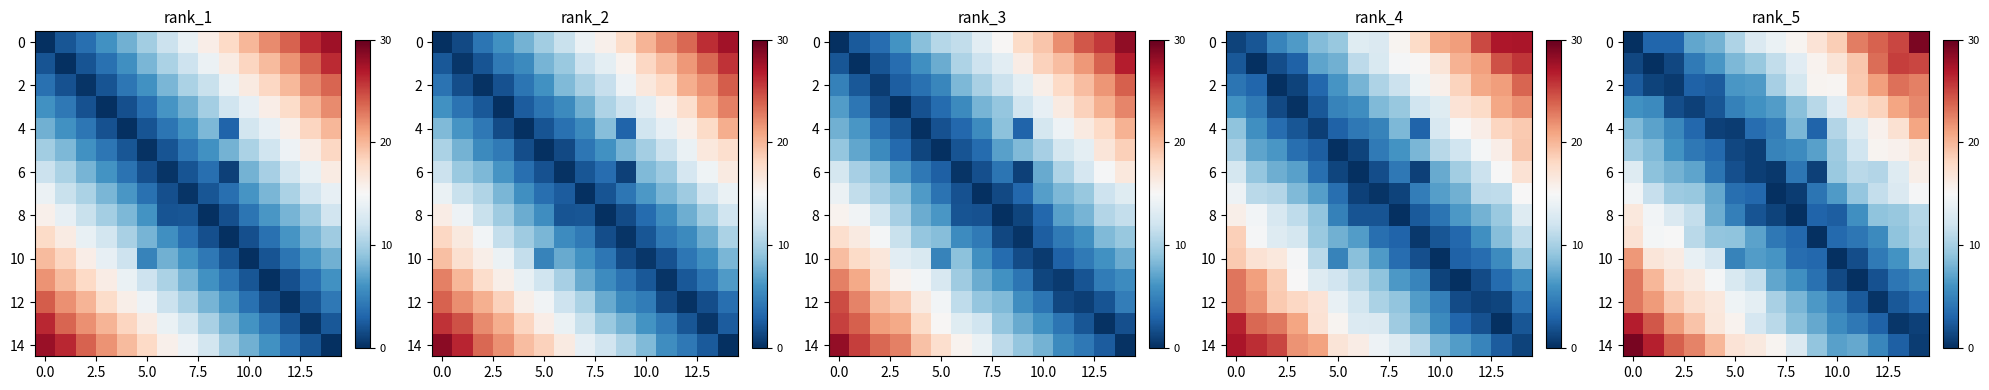

Count the number of data series in this chart.

15